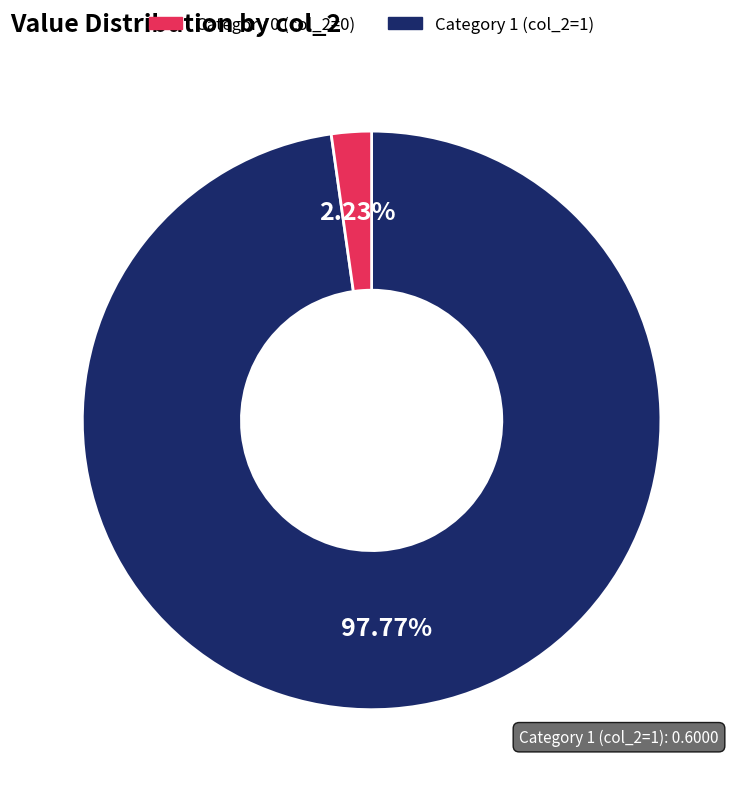

Is there any slice that represents more than half of the pie?

Yes